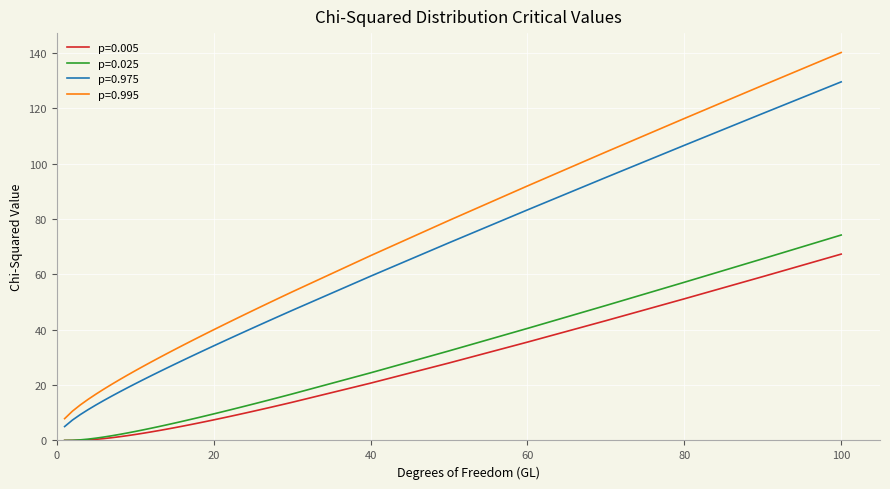

What is the maximum value shown in the chart?

140.2